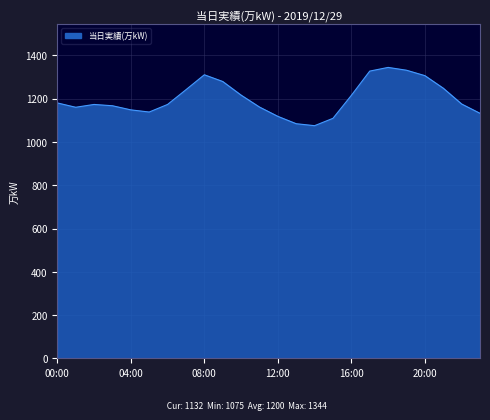

What is the minimum value shown in the chart?

1075